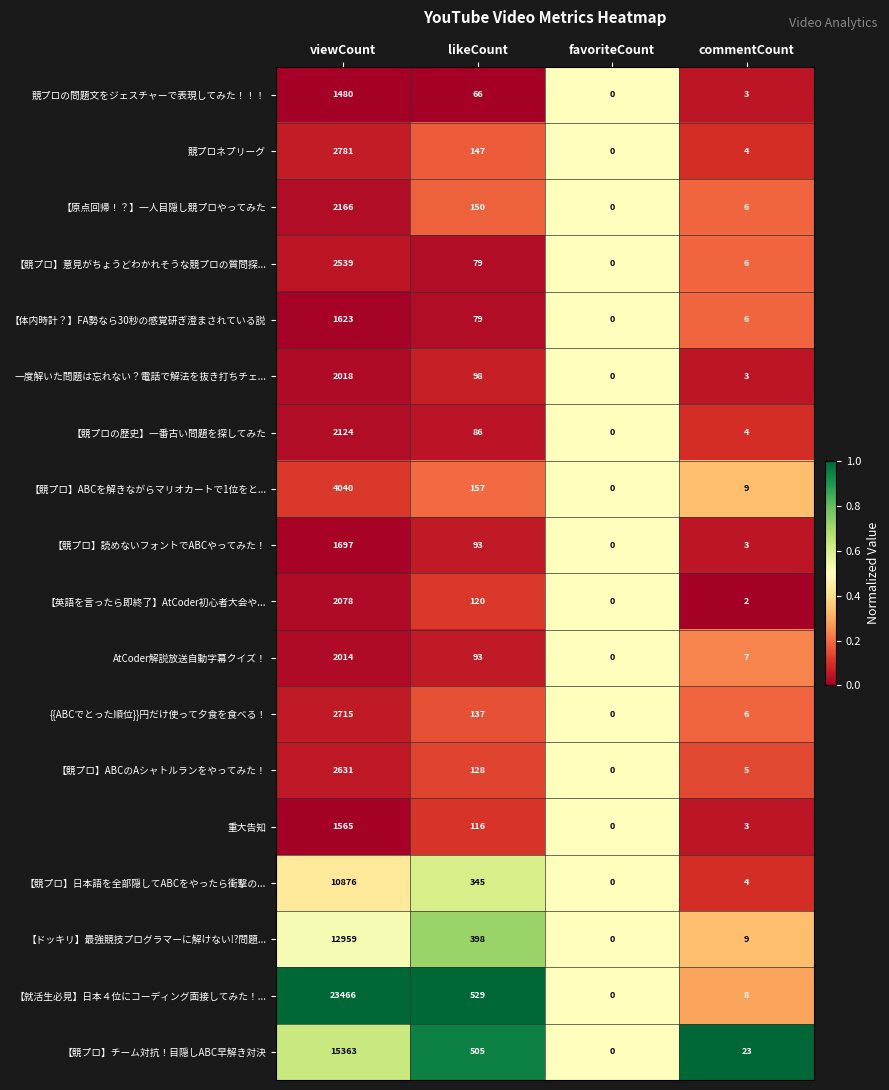

At which category is the sum across all series the highest?

viewCount